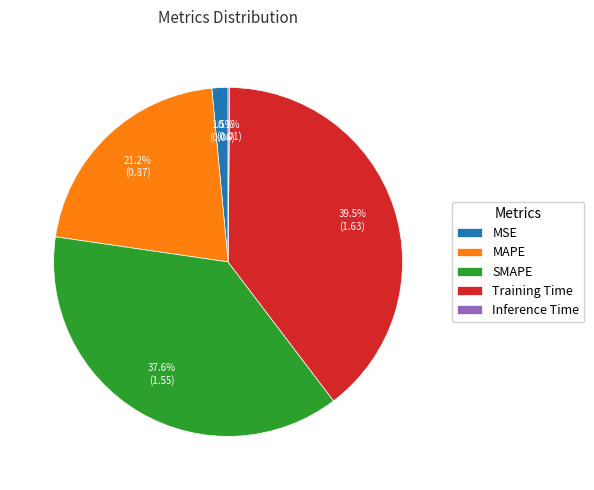

Combined, do MSE and SMAPE account for over 50%?

No